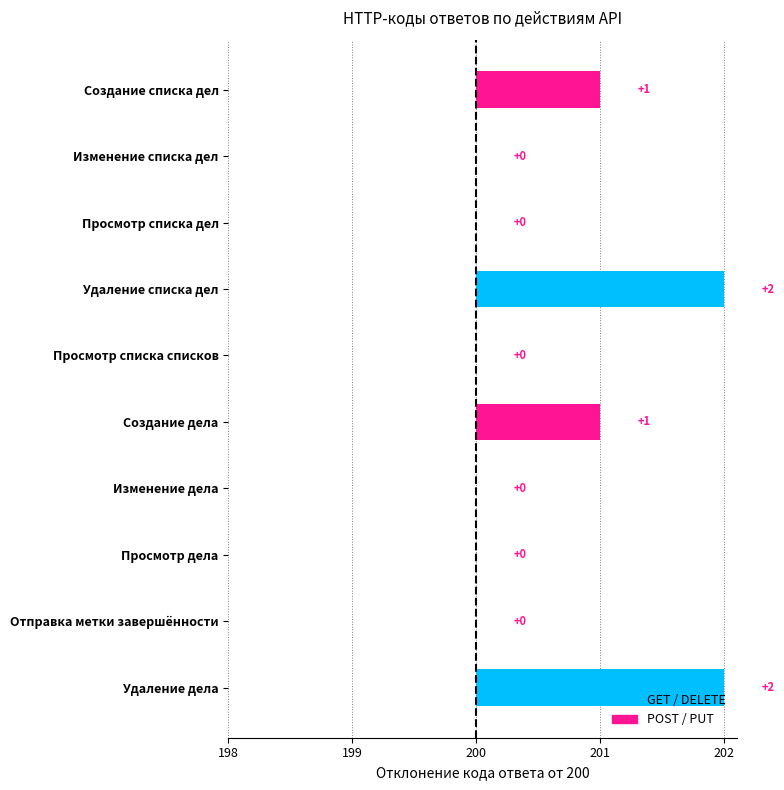

What is the label of the 9th bar from the right?

Изменение списка дел